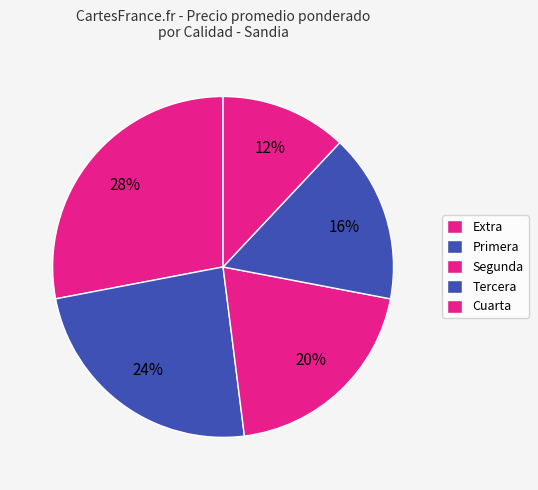

Is Segunda the majority of the pie?

No